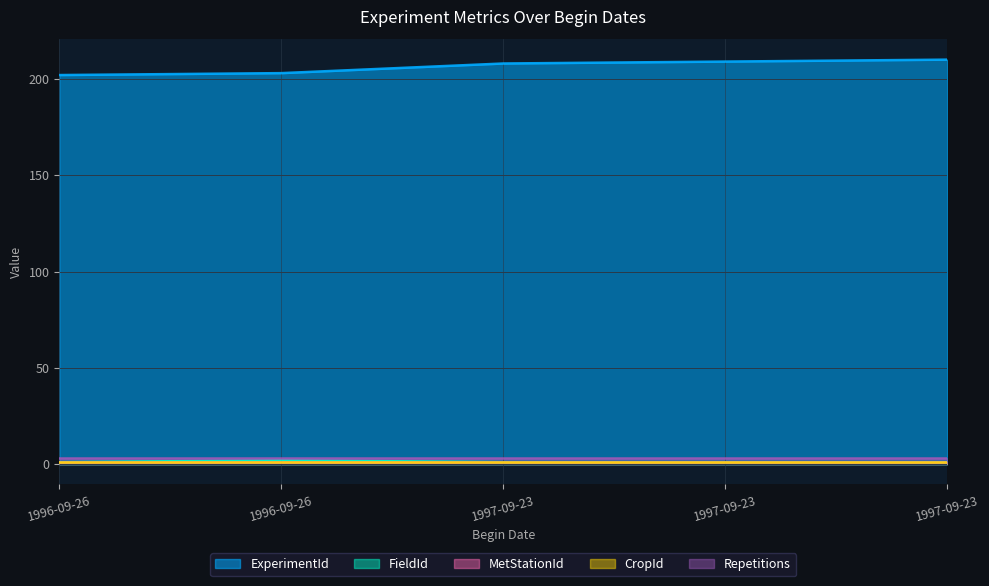

What is the sum of all CropId values?

5